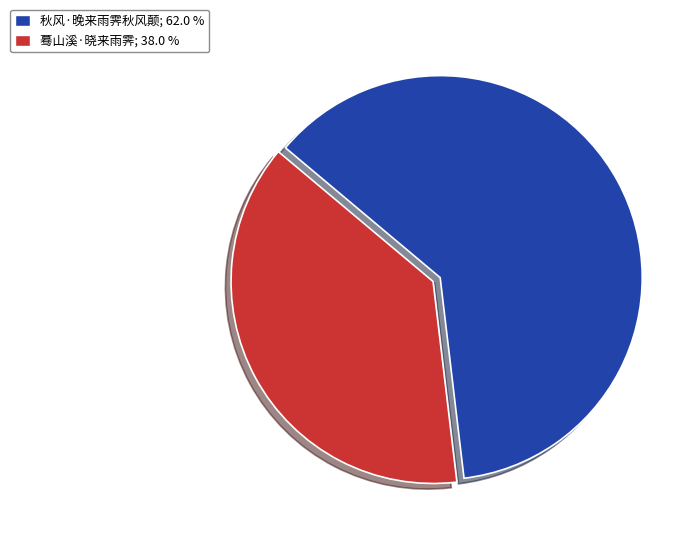

What is the ratio of the value at 秋风·晚来雨霁秋风颠 to the value at 蓦山溪·晓来雨霁?

1.6